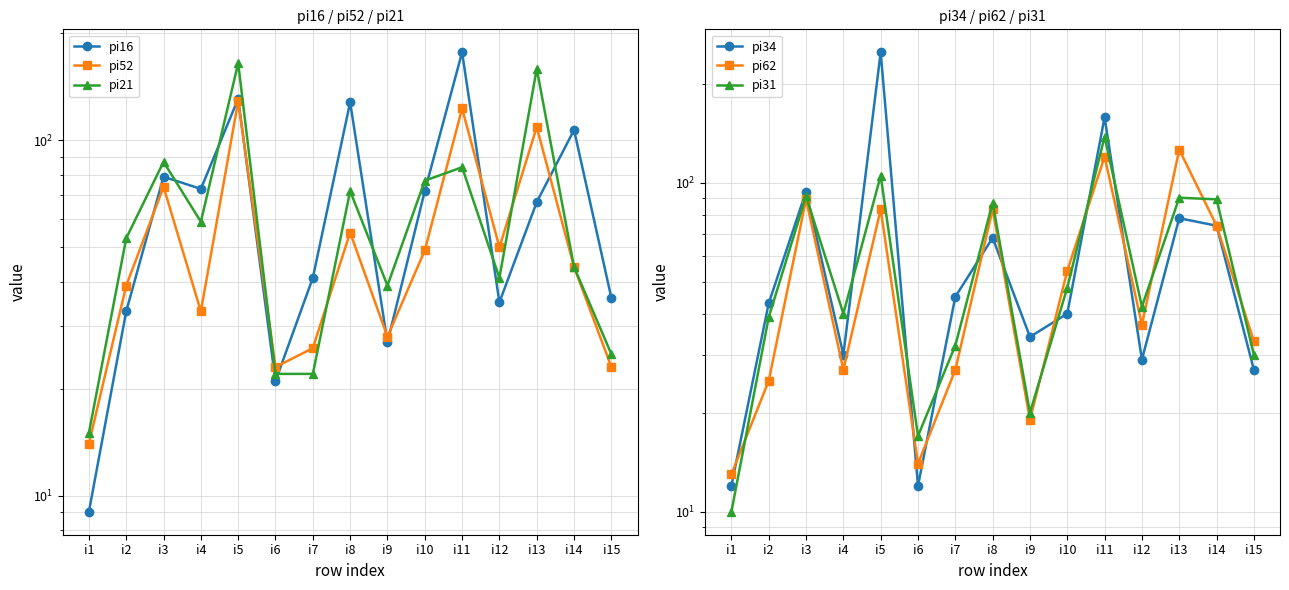

At how many categories does at least one series exceed 212?

1